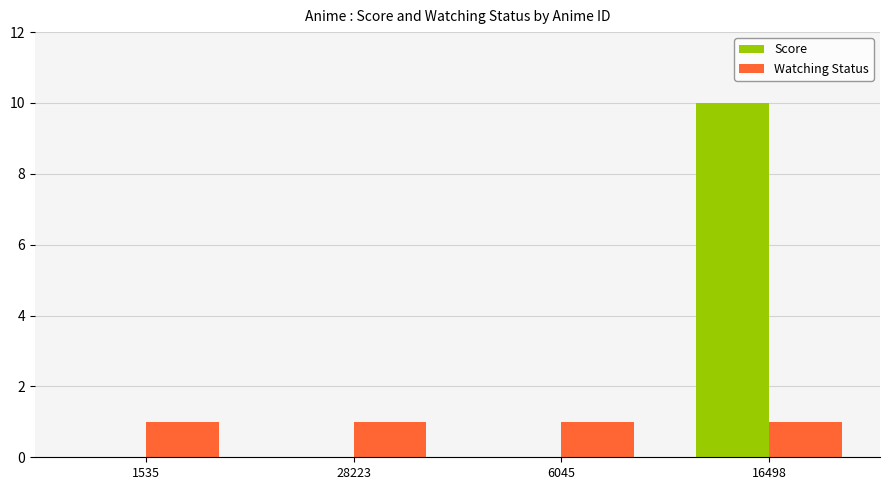

Are the bars grouped side by side (vs. stacked)?

Yes